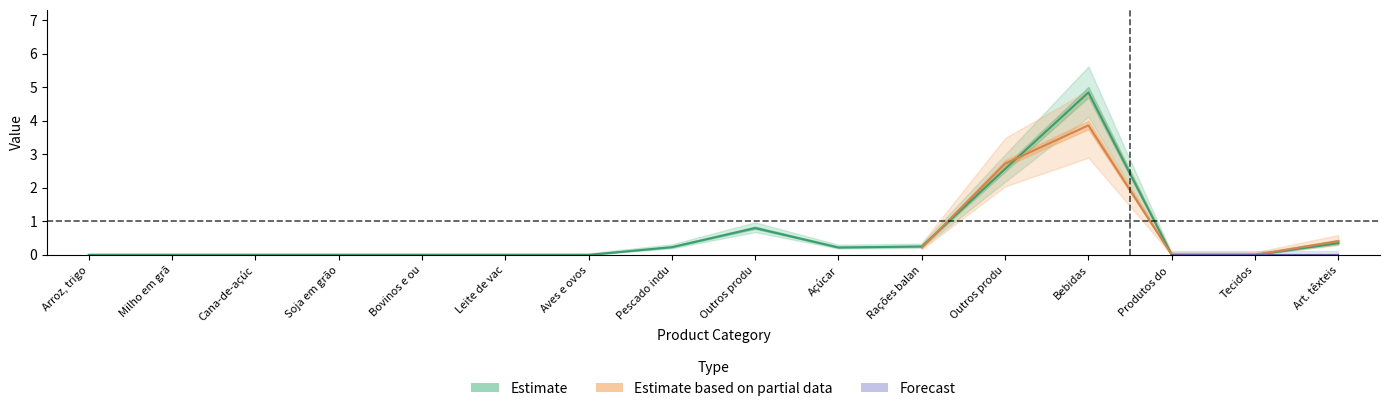

Count the number of categories in the chart.

16